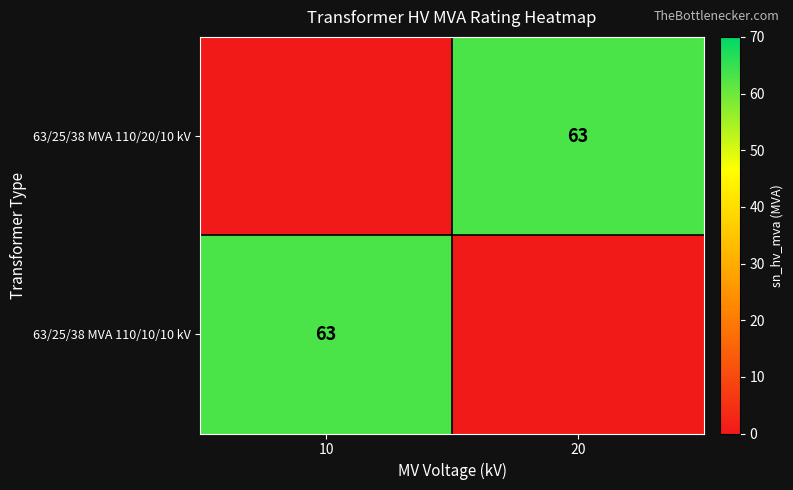

How many data points does each series have?

2